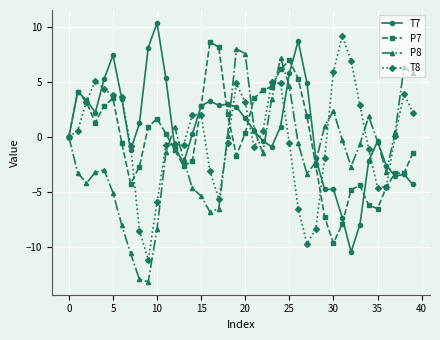

What is the lowest value of the P8 series?

-13.2